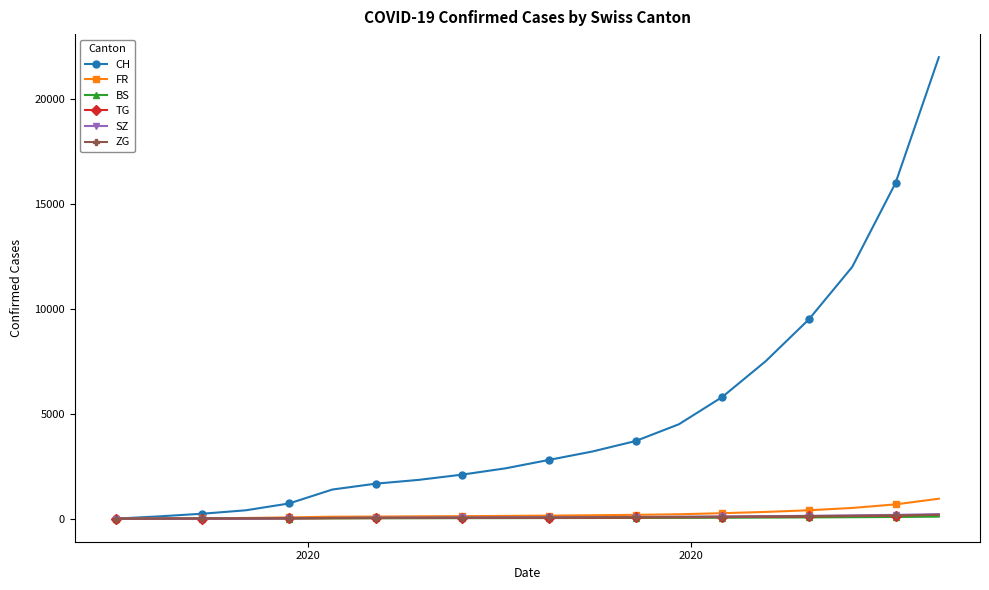

Which series has the widest spread of values?

CH